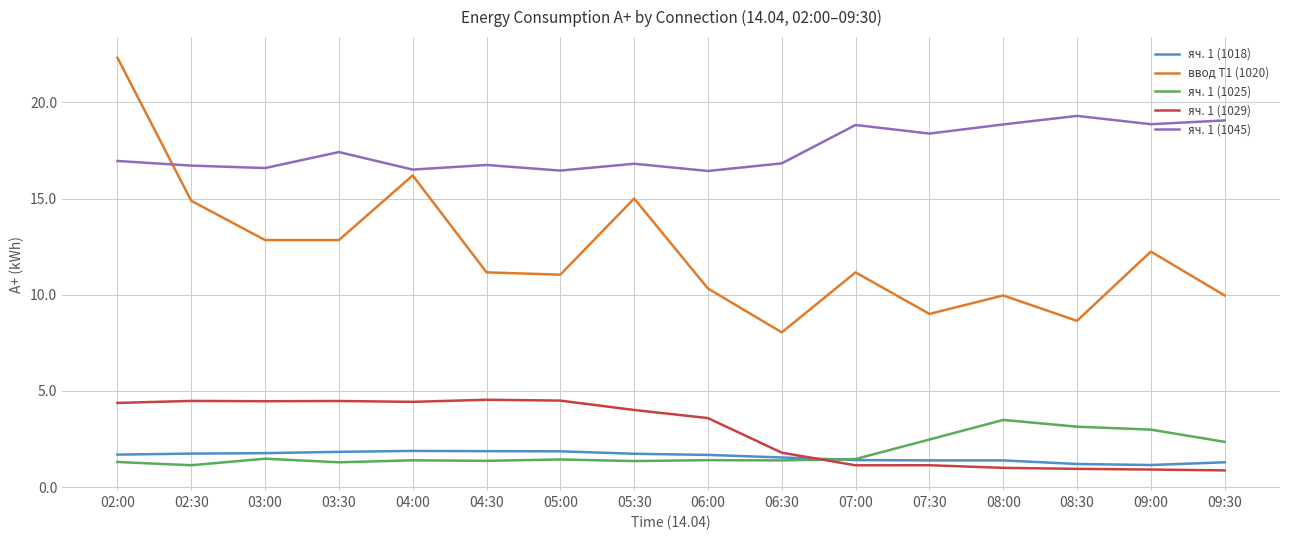

What is the lowest value of the яч. 1 (1025) series?

1.1